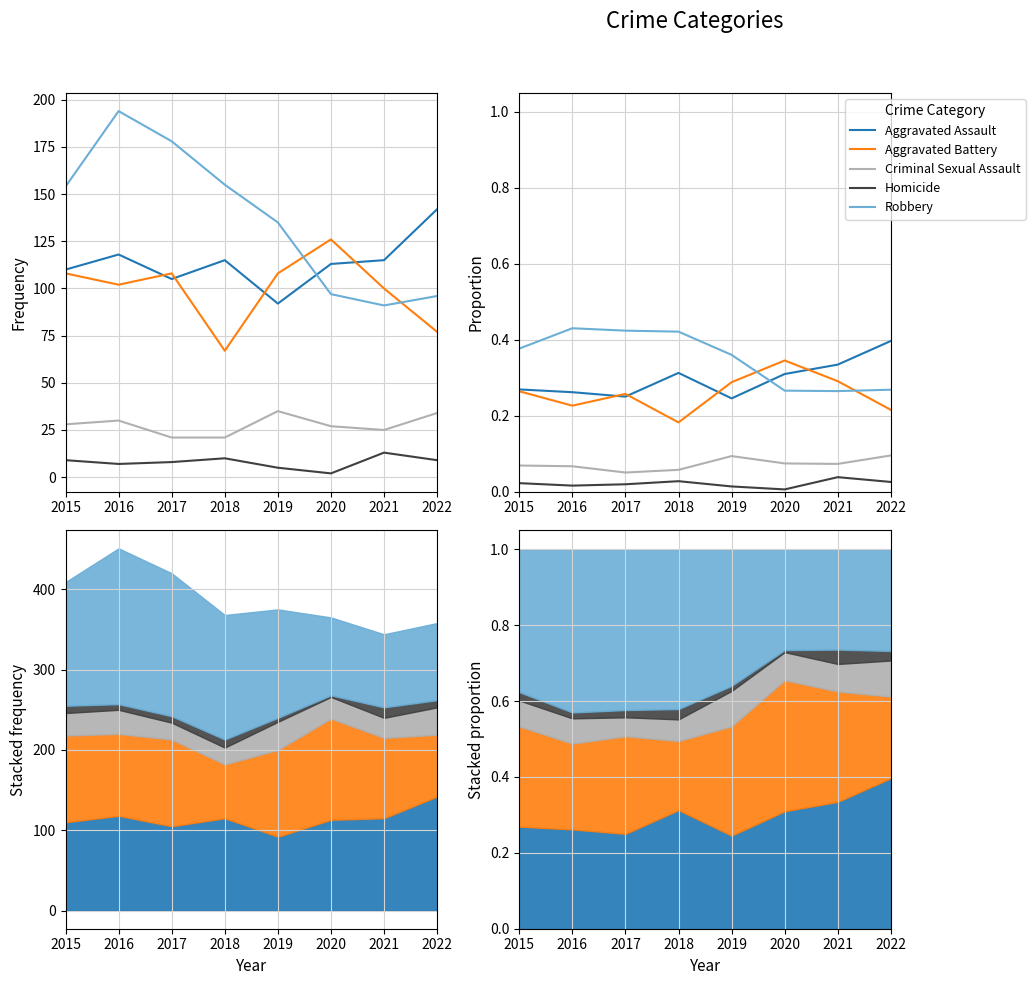

What is the value of the Criminal Sexual Assault point at the 4th from the left?

0.1